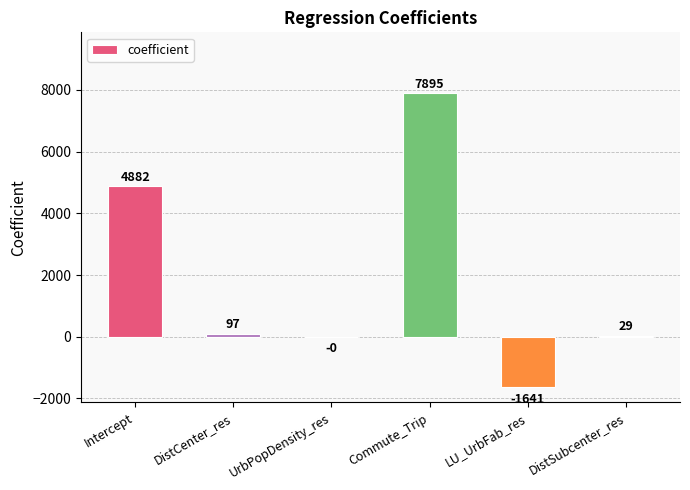

Which label corresponds to the largest value in the chart?

Commute_Trip